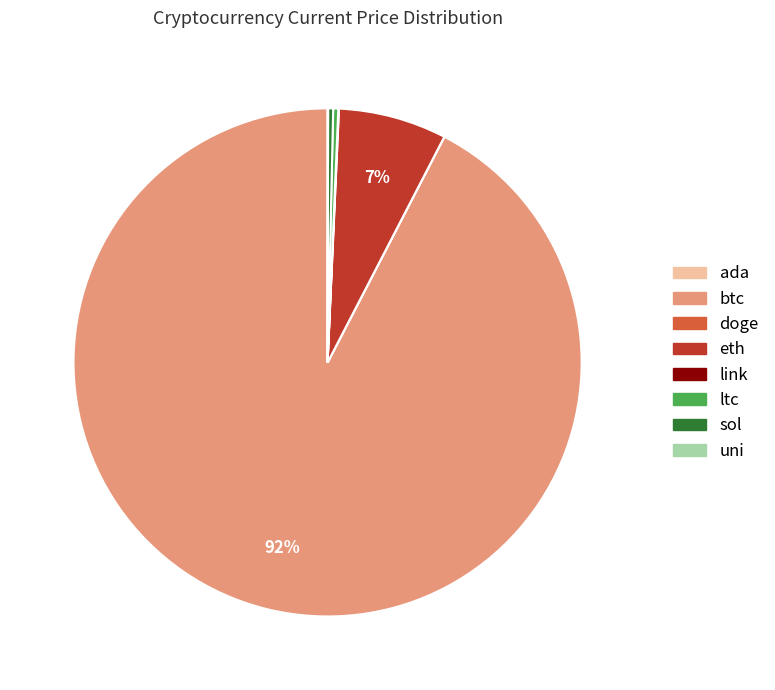

Do eth and btc together represent more than half of the pie?

Yes